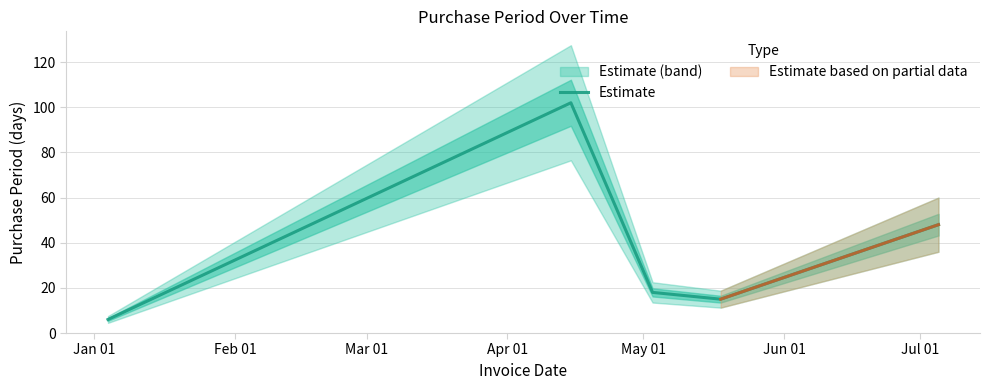

What is the lowest value of the Estimate series?

6